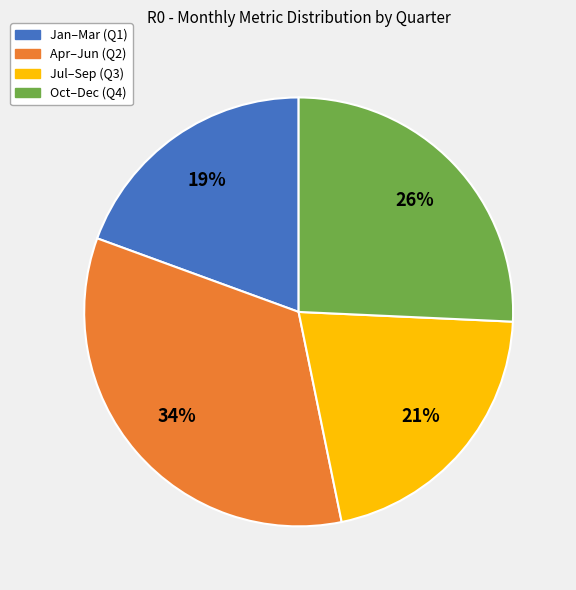

To the nearest percent, what is the average slice percentage?

25%